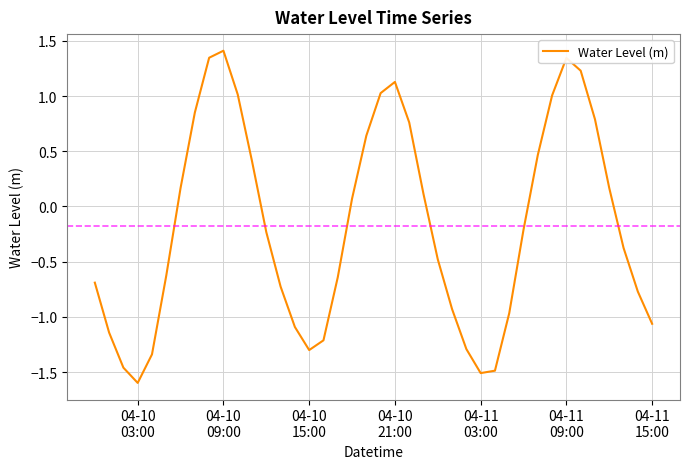

What is the difference between the maximum and minimum values?

3.0